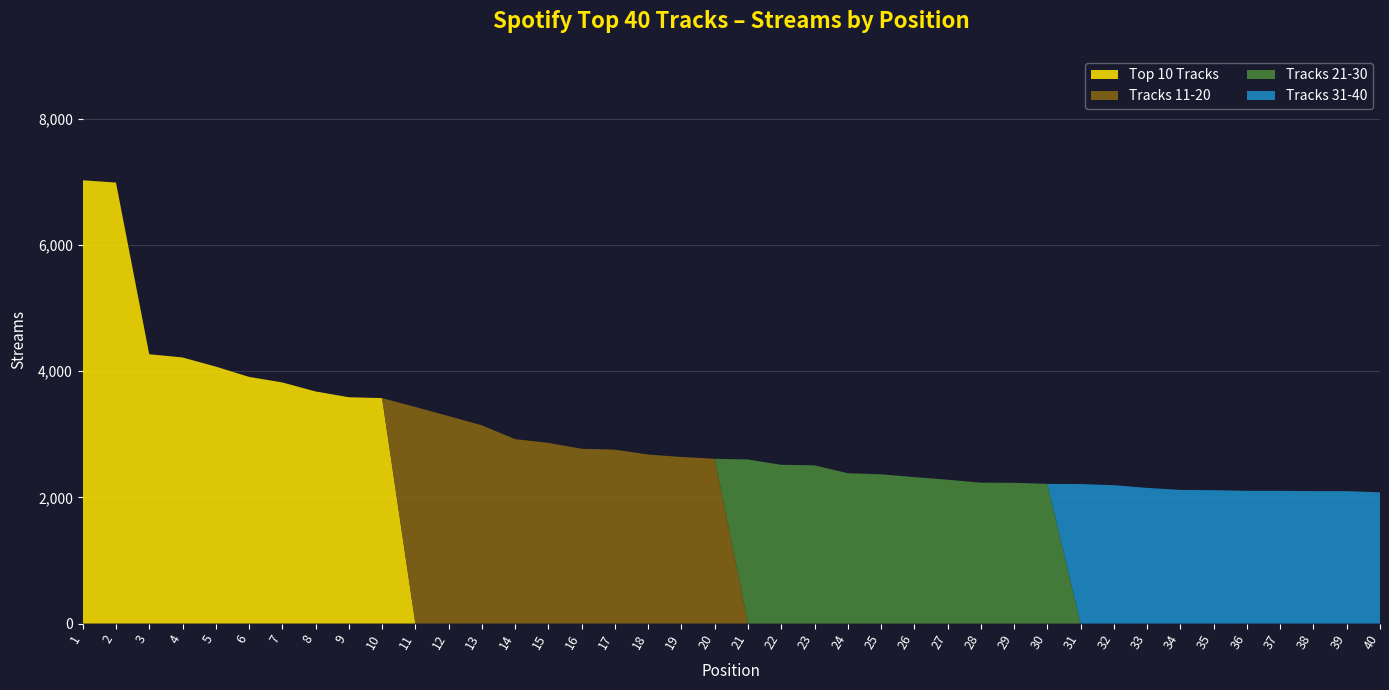

Reading left to right, what are all the values shown in this chart?

Top 10 Tracks: 1=7027	2=6990	3=4269	4=4218	5=4073	6=3910	7=3822	8=3679	9=3587	10=3574	11=0	12=0	13=0	14=0	15=0	16=0	17=0	18=0	19=0	20=0	21=0	22=0	23=0	24=0	25=0	26=0	27=0	28=0	29=0	30=0	31=0	32=0	33=0	34=0	35=0	36=0	37=0	38=0	39=0	40=0
Tracks 11-20: 1=0	2=0	3=0	4=0	5=0	6=0	7=0	8=0	9=0	10=0	11=3433	12=3289	13=3142	14=2923	15=2864	16=2770	17=2756	18=2679	19=2640	20=2612	21=0	22=0	23=0	24=0	25=0	26=0	27=0	28=0	29=0	30=0	31=0	32=0	33=0	34=0	35=0	36=0	37=0	38=0	39=0	40=0
Tracks 21-30: 1=0	2=0	3=0	4=0	5=0	6=0	7=0	8=0	9=0	10=0	11=0	12=0	13=0	14=0	15=0	16=0	17=0	18=0	19=0	20=0	21=2600	22=2516	23=2508	24=2383	25=2366	26=2321	27=2280	28=2233	29=2231	30=2214	31=0	32=0	33=0	34=0	35=0	36=0	37=0	38=0	39=0	40=0
Tracks 31-40: 1=0	2=0	3=0	4=0	5=0	6=0	7=0	8=0	9=0	10=0	11=0	12=0	13=0	14=0	15=0	16=0	17=0	18=0	19=0	20=0	21=0	22=0	23=0	24=0	25=0	26=0	27=0	28=0	29=0	30=0	31=2211	32=2193	33=2150	34=2118	35=2114	36=2104	37=2104	38=2099	39=2099	40=2080